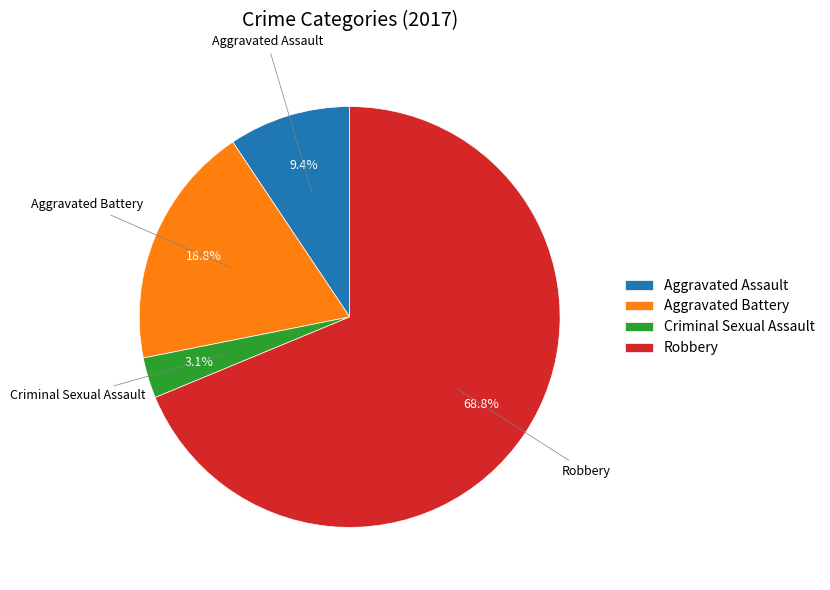

What portion of the pie excludes Criminal Sexual Assault?

96.9%